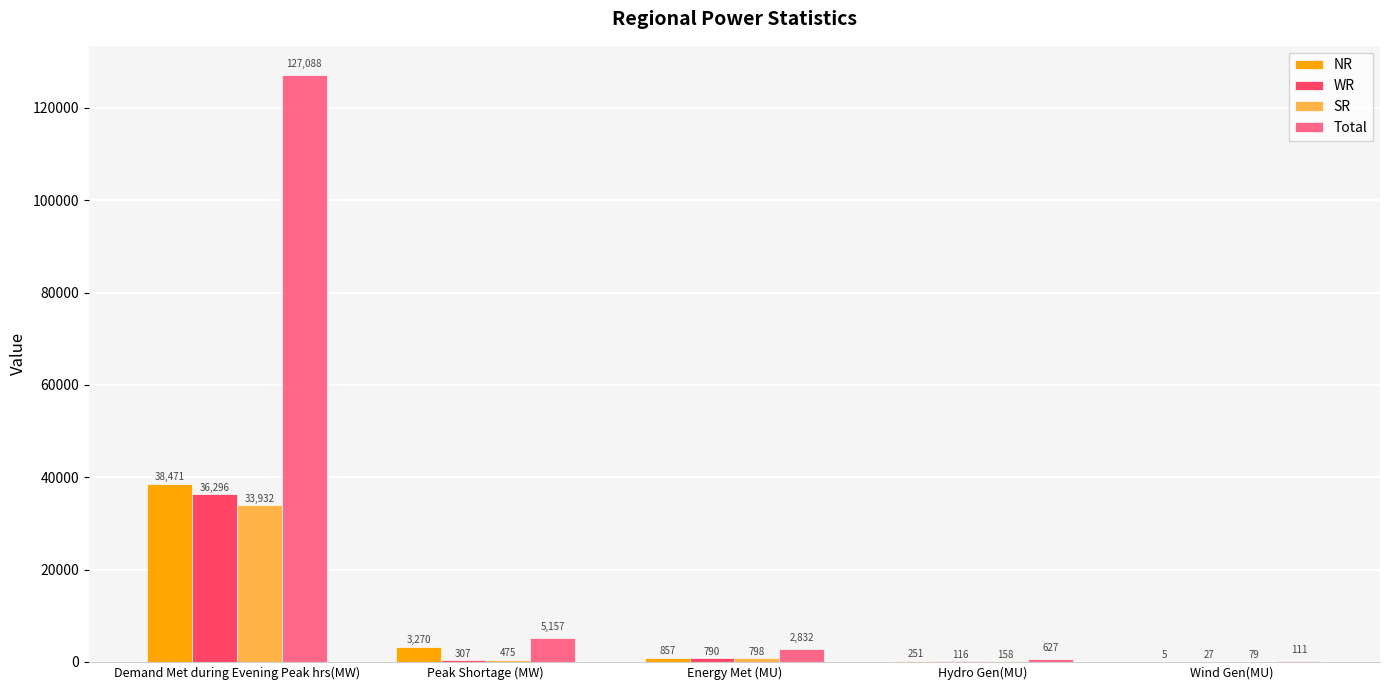

What is the sum of the Total values at Peak Shortage (MW) and Energy Met (MU)?

7989